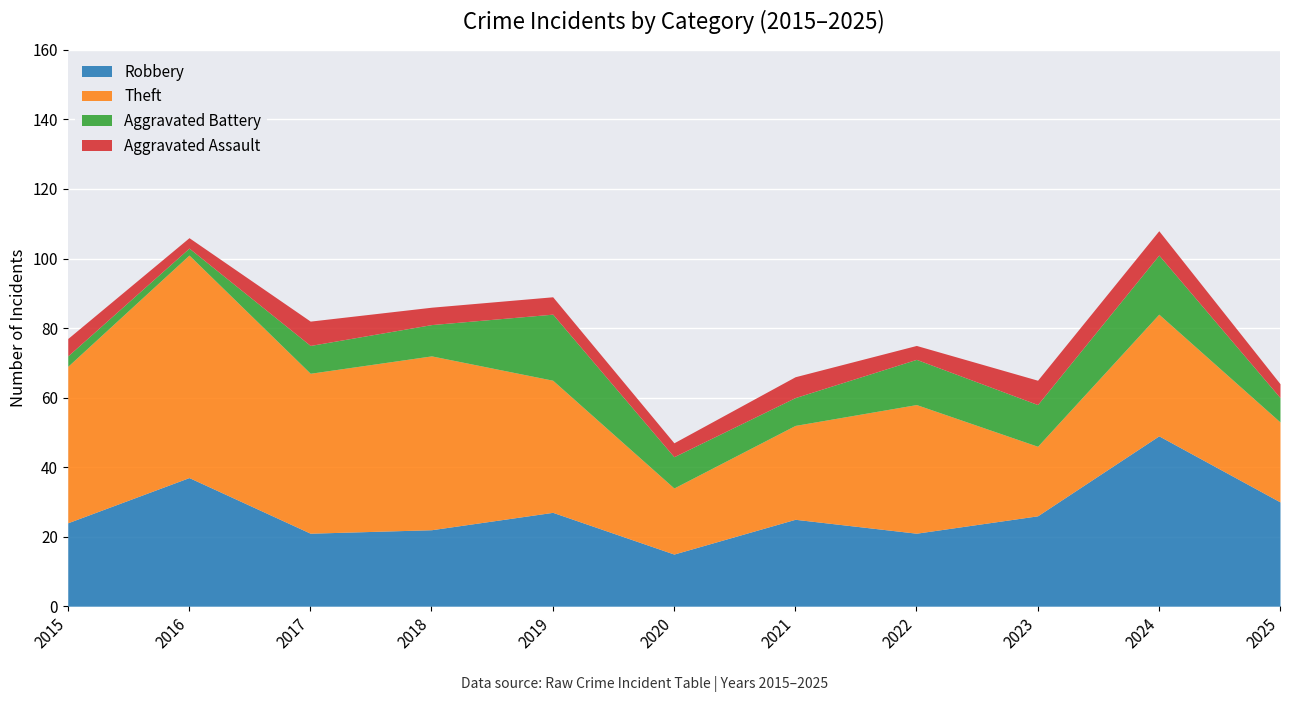

List the labels in order of Aggravated Battery value, smallest first.

2016, 2015, 2025, 2017, 2021, 2018, 2020, 2023, 2022, 2024, 2019